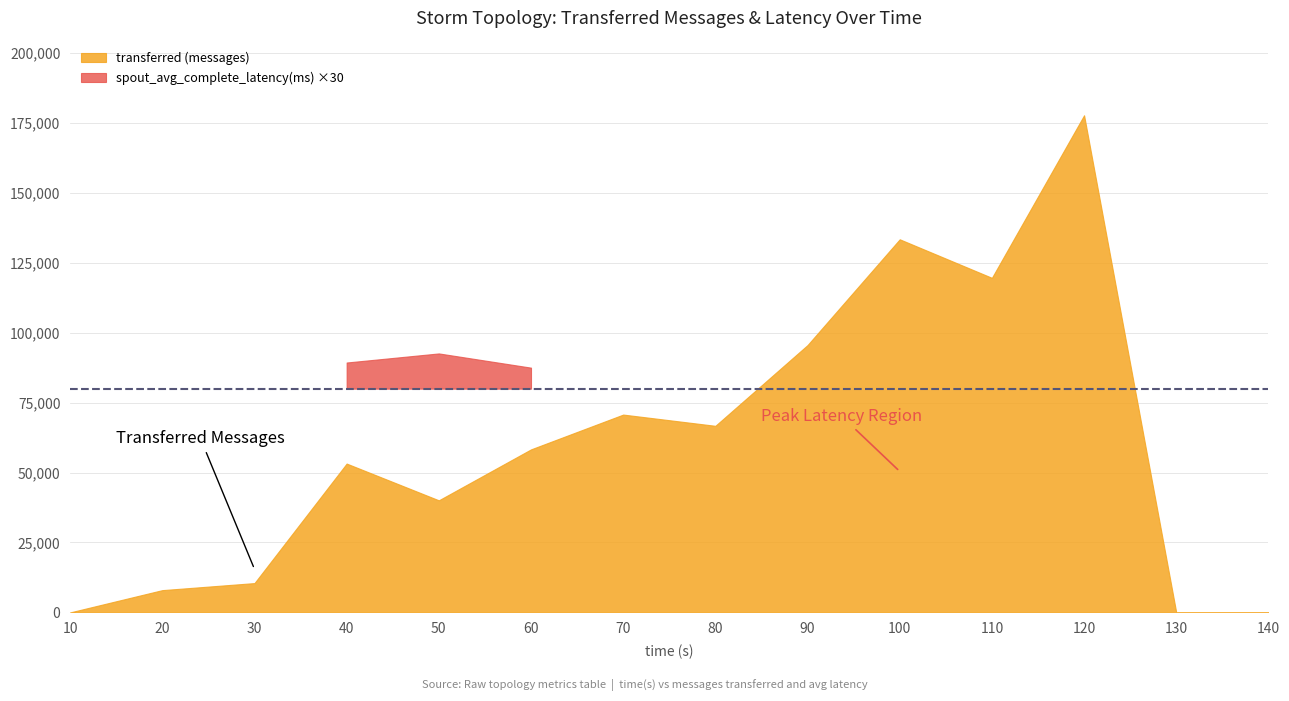

List the labels in order of spout_transferred (messages) value, smallest first.

10, 130, 140, 20, 30, 50, 40, 60, 80, 70, 90, 110, 100, 120